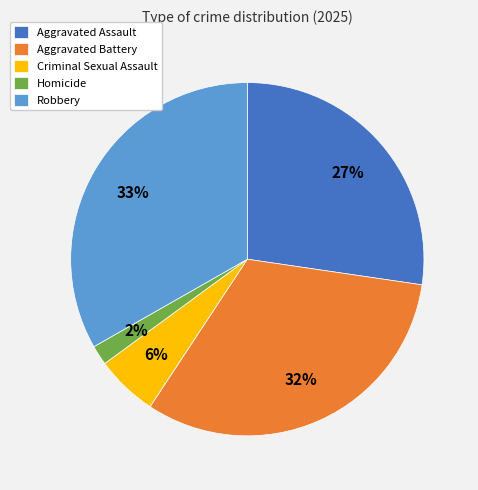

Is it true that Aggravated Assault is 27% of the pie?

True